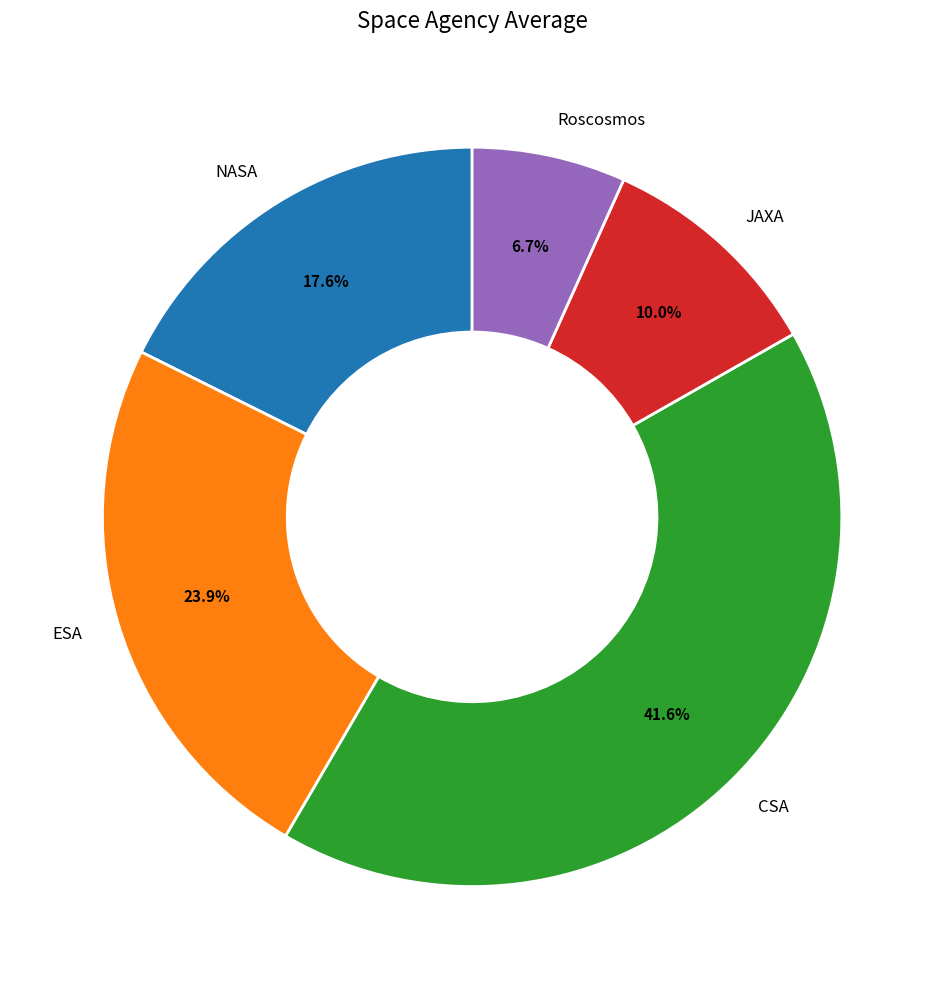

Rank the categories by value from highest to lowest.

CSA, ESA, NASA, JAXA, Roscosmos